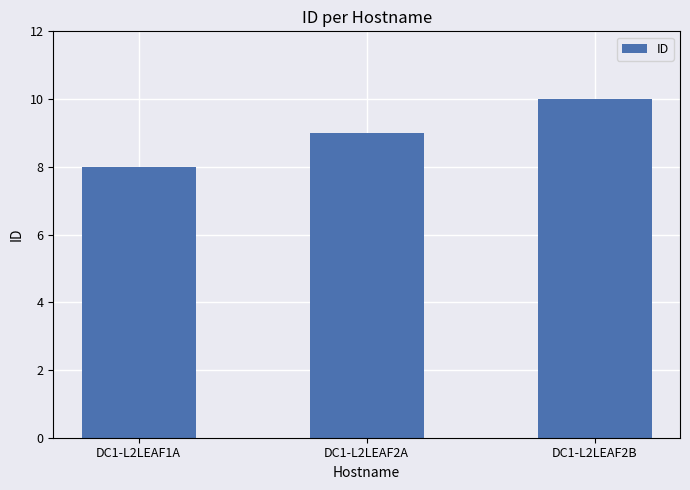

List the labels in order of value, largest first.

DC1-L2LEAF2B, DC1-L2LEAF2A, DC1-L2LEAF1A